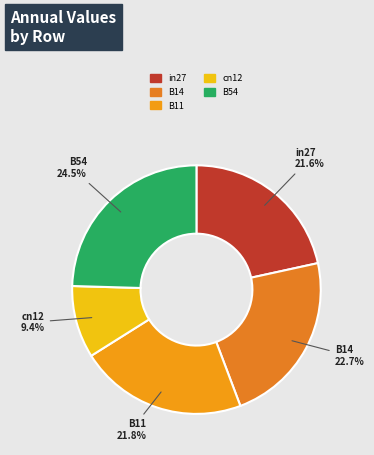

How many segments does this pie chart have?

5